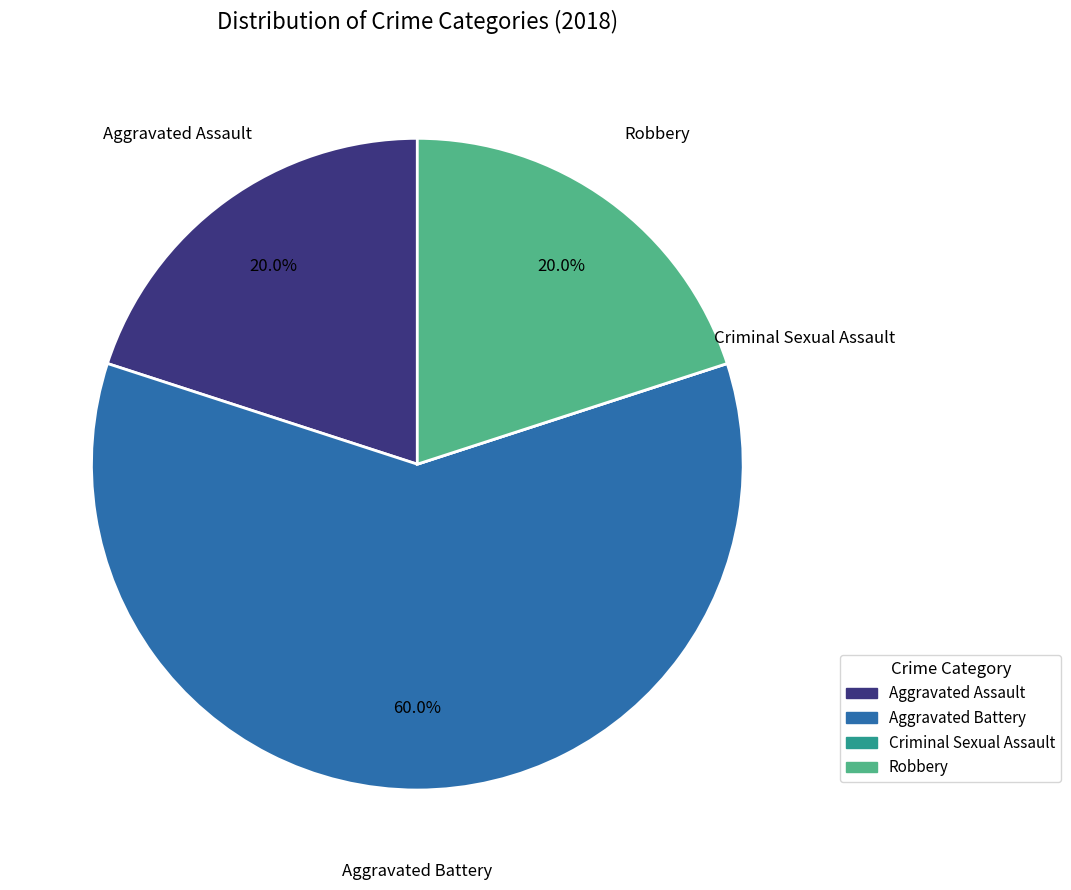

Does any single category account for the majority?

Yes